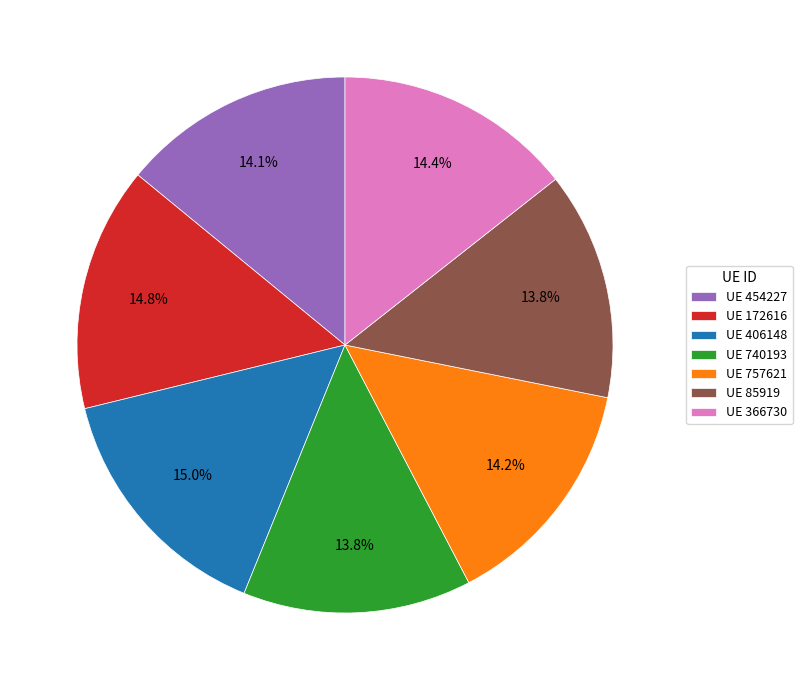

Does UE 740193 represent more than half of the total?

No